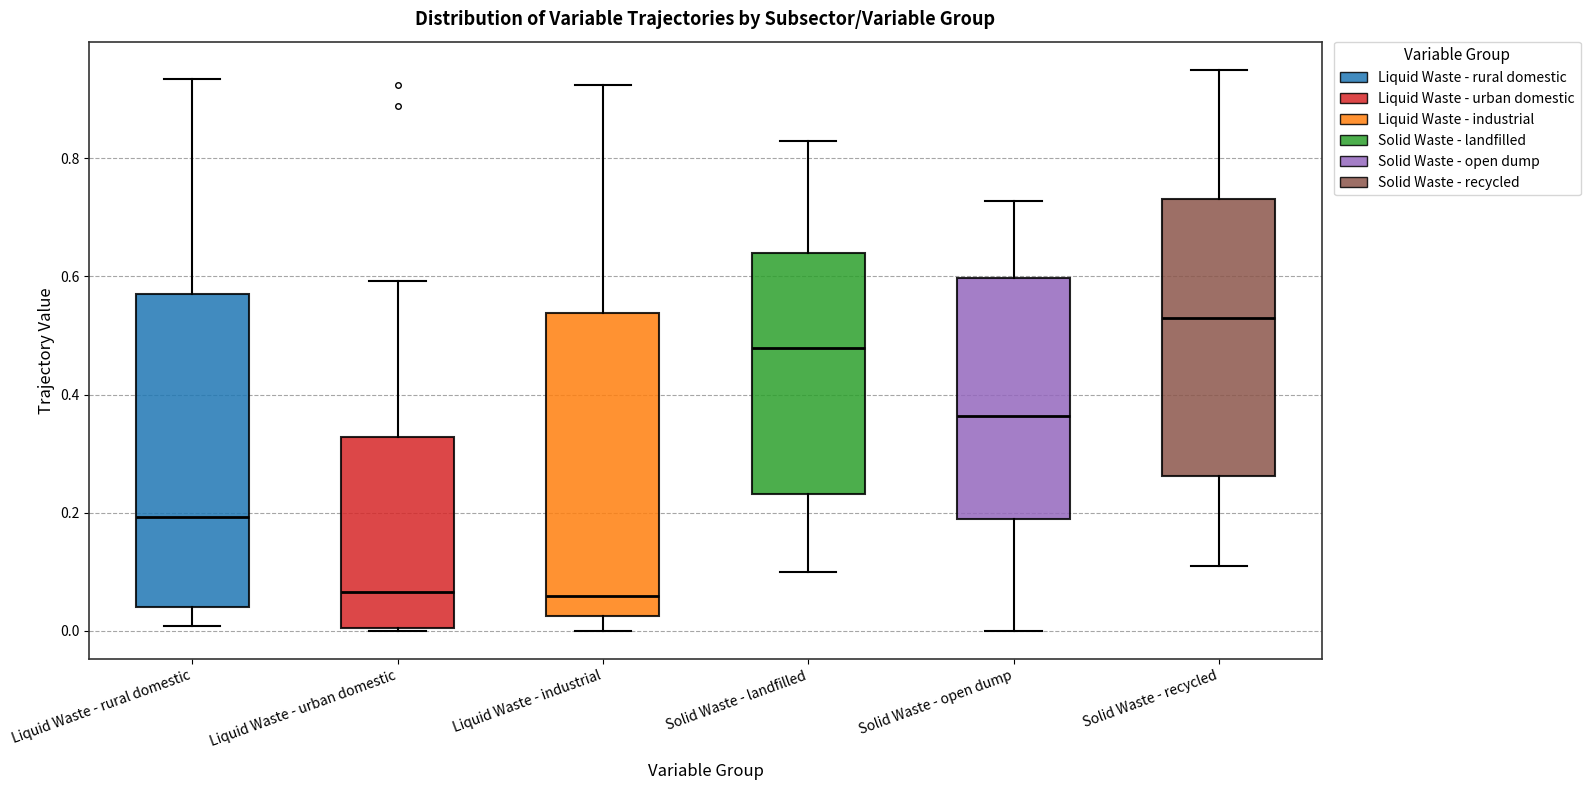

Reading left to right, read every box against the y-axis: the position of its median line, the range the box covers, and the ends of its whiskers. The values are not printed on the chart, so give them approximately, as read against the axis.

Liquid Waste - rural domestic: median 0.20, box 0.04 to 0.58, whiskers 0.00 to 0.94
Liquid Waste - urban domestic: median 0.06, box 0.00 to 0.32, whiskers 0.00 to 0.60
Liquid Waste - industrial: median 0.06, box 0.02 to 0.54, whiskers 0.00 to 0.92
Solid Waste - landfilled: median 0.48, box 0.24 to 0.64, whiskers 0.10 to 0.82
Solid Waste - open dump: median 0.36, box 0.18 to 0.60, whiskers 0.00 to 0.72
Solid Waste - recycled: median 0.54, box 0.26 to 0.74, whiskers 0.12 to 0.96